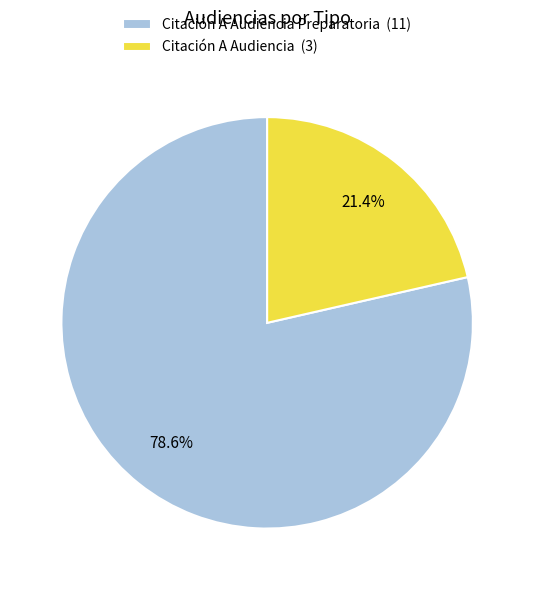

Which slice is the smallest?

Citación A Audiencia (3)